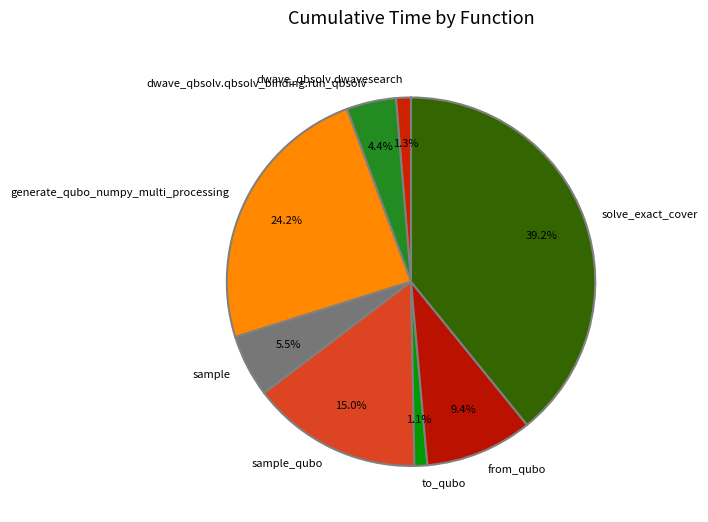

Is it true that to_qubo is 7% of the pie?

False